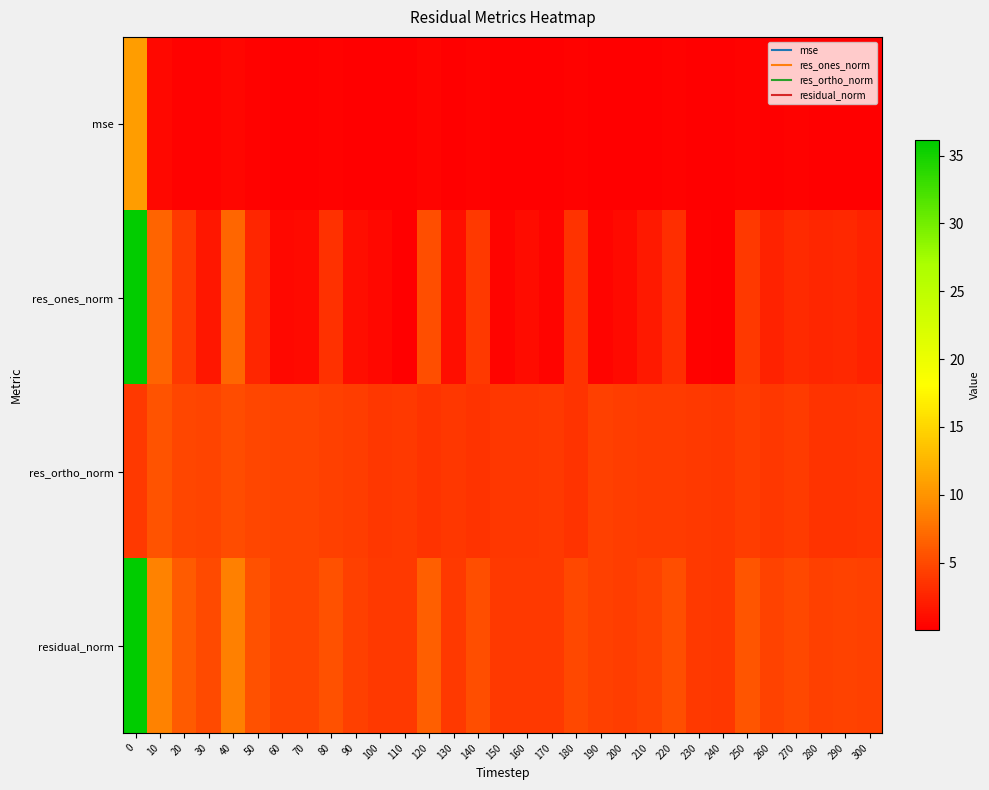

What is the difference between the highest and lowest values at 110?

3.8